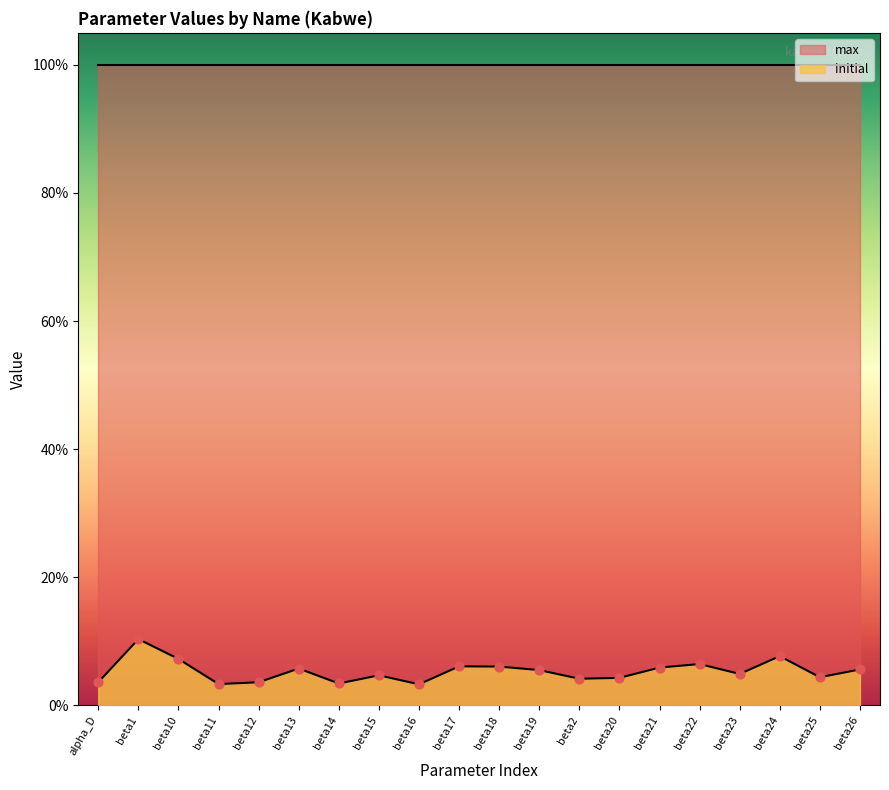

Which has a higher value, beta21 or beta12?

beta21